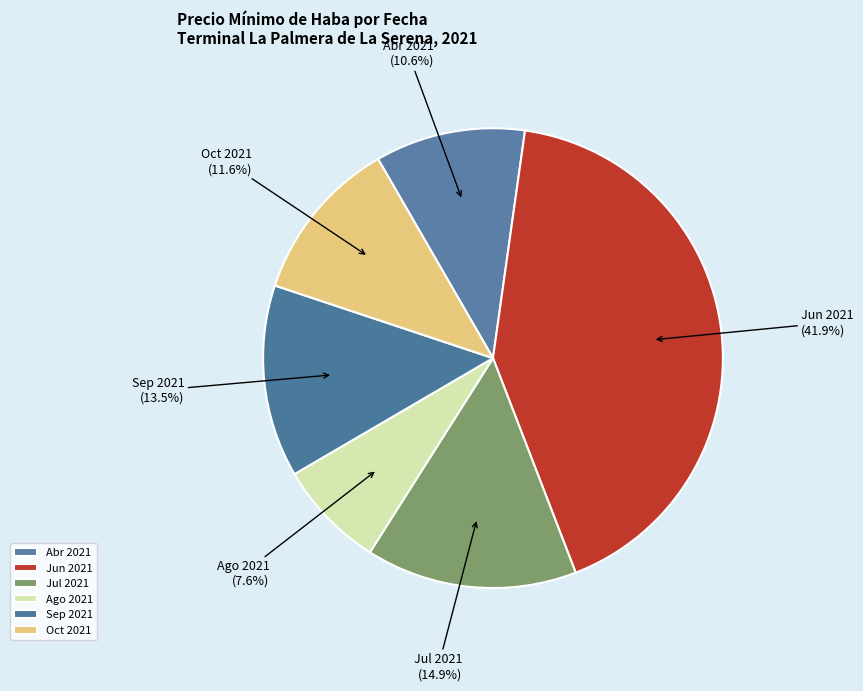

Do Sep 2021 and Ago 2021 together represent more than half of the pie?

No